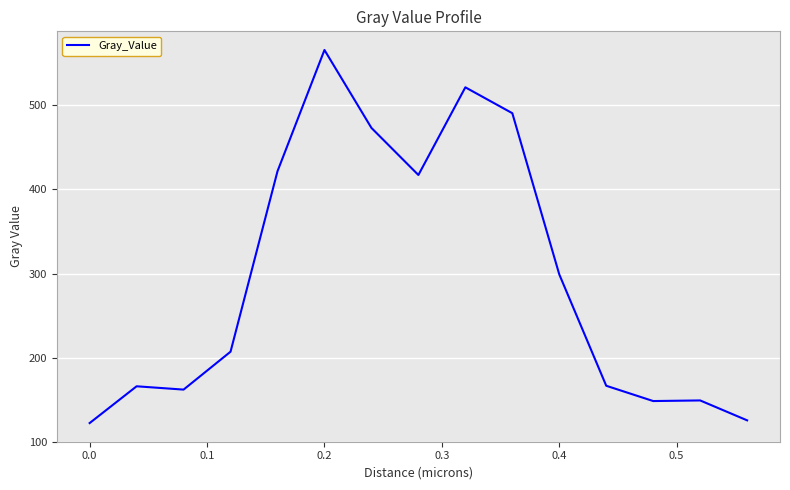

What is the difference between the maximum and minimum values?

444.0